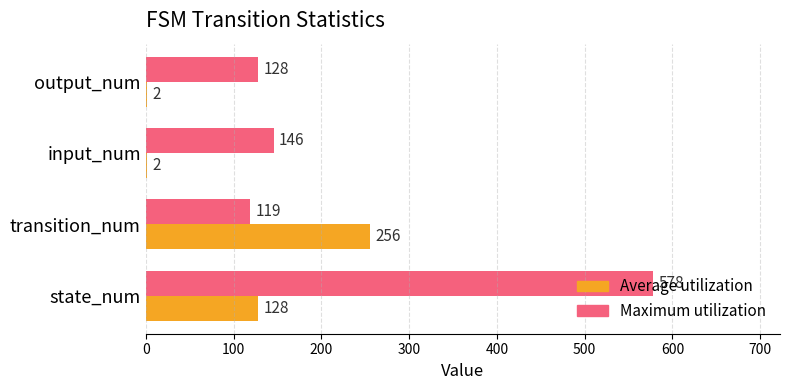

Which series has the largest total across all categories?

Maximum utilization